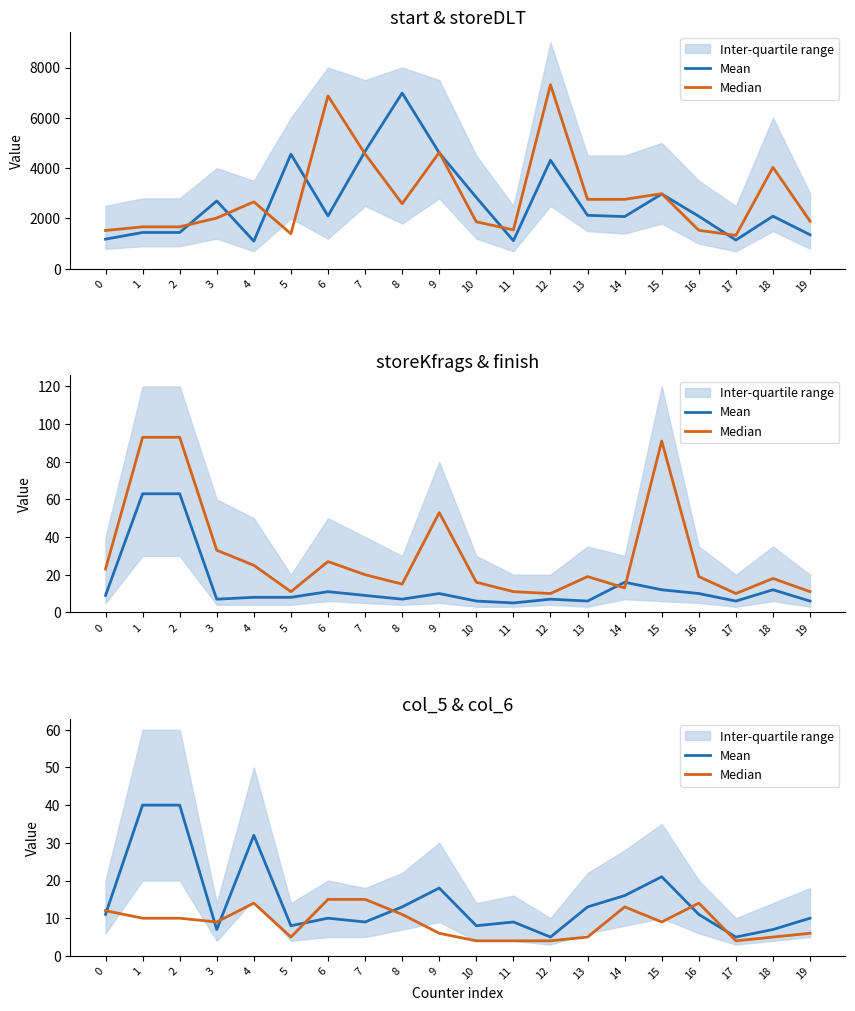

How many data points in Median are less than 9?

9